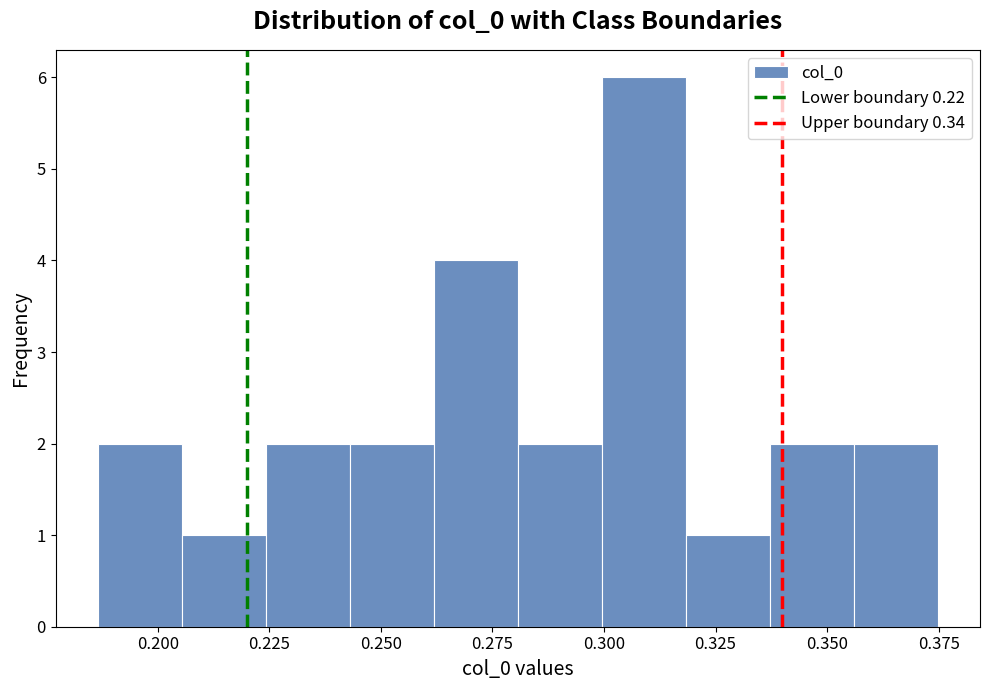

Read against the x-axis, roughly where is the centre of the tallest bar?

0.310